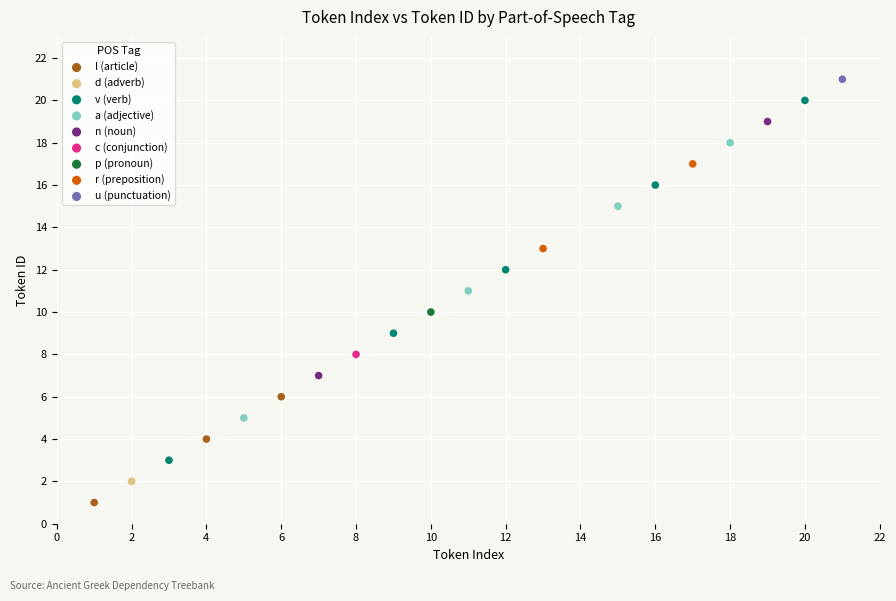

What are all the series names shown in the legend?

l (article), d (adverb), v (verb), a (adjective), n (noun), c (conjunction), p (pronoun), r (preposition), u (punctuation)